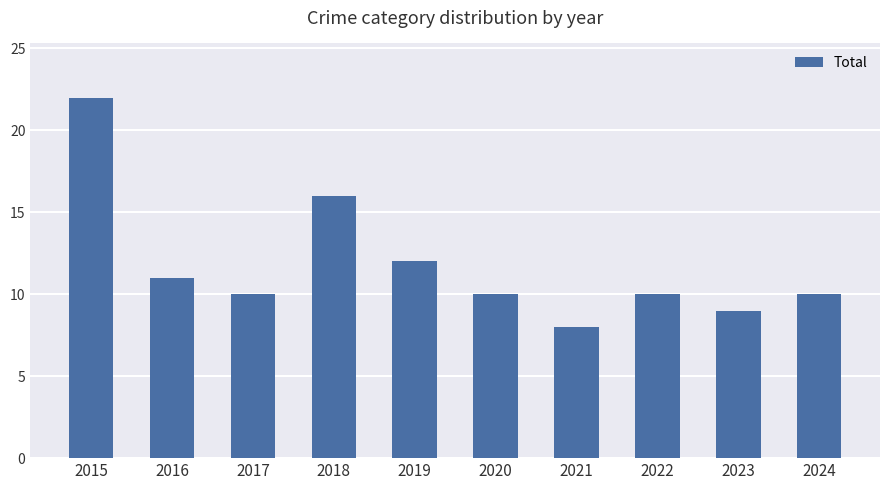

What is the value of the 3rd bar from the left?

10